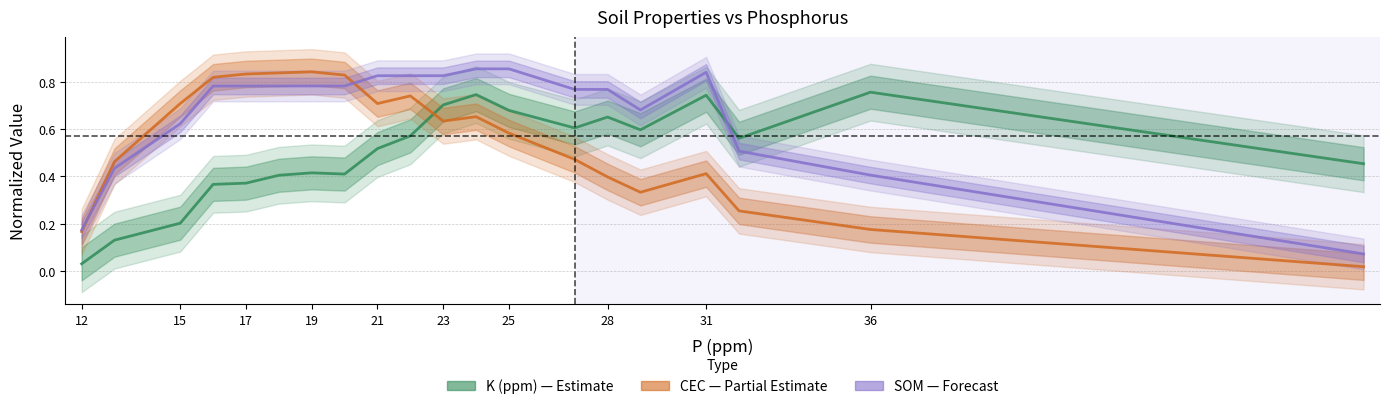

At how many categories does at least one series exceed 0?

20